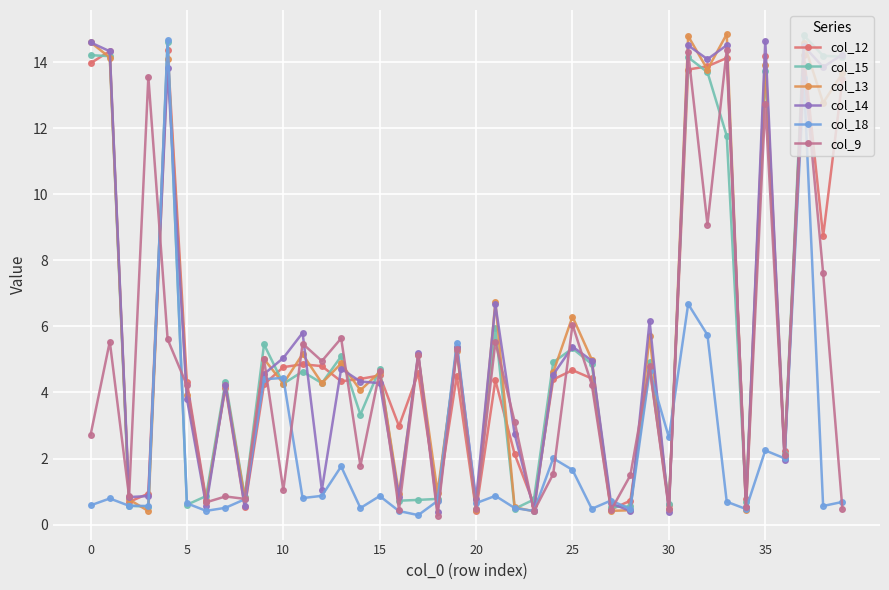

True or false: col_12 has more than 1 interior local peaks.

True